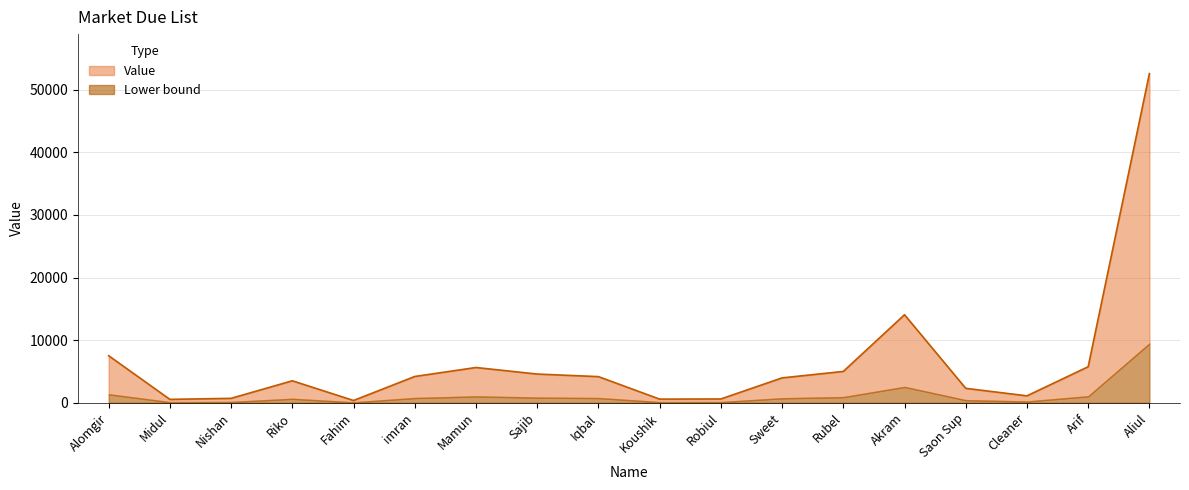

Where is the data nearest to the value 26466?

Akram